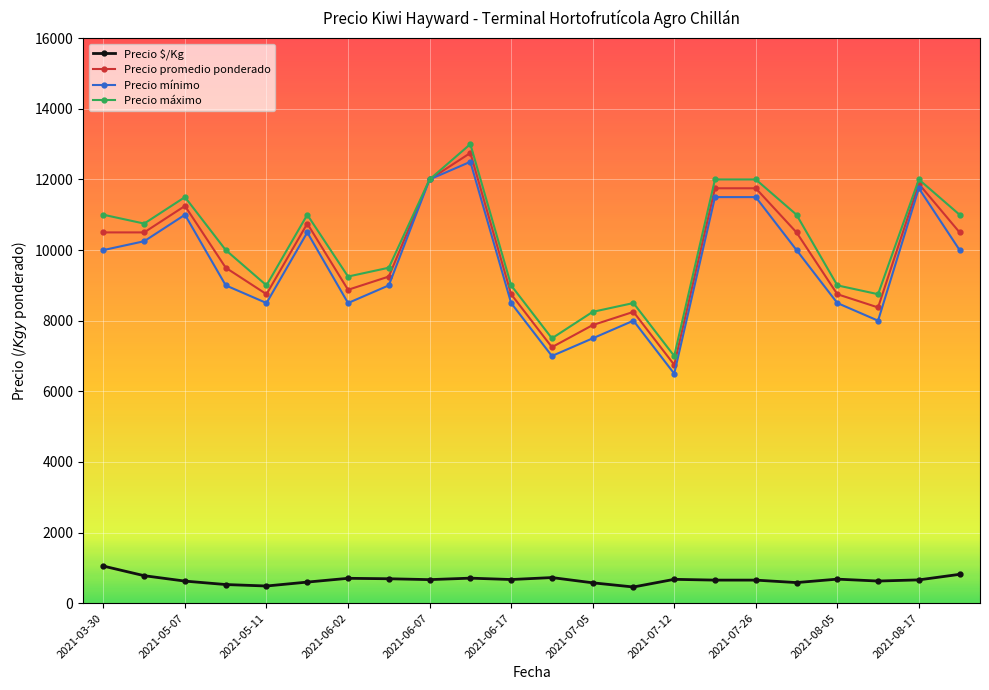

True or false: Precio promedio ponderado and Precio $/Kg intersect in this chart.

False